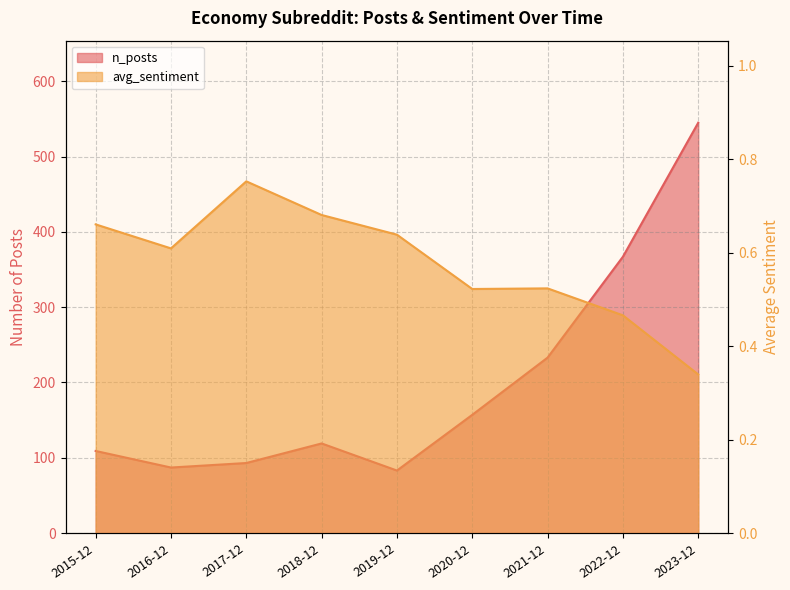

Rank the categories by n_posts value from highest to lowest.

2023-12, 2022-12, 2021-12, 2020-12, 2018-12, 2015-12, 2017-12, 2016-12, 2019-12